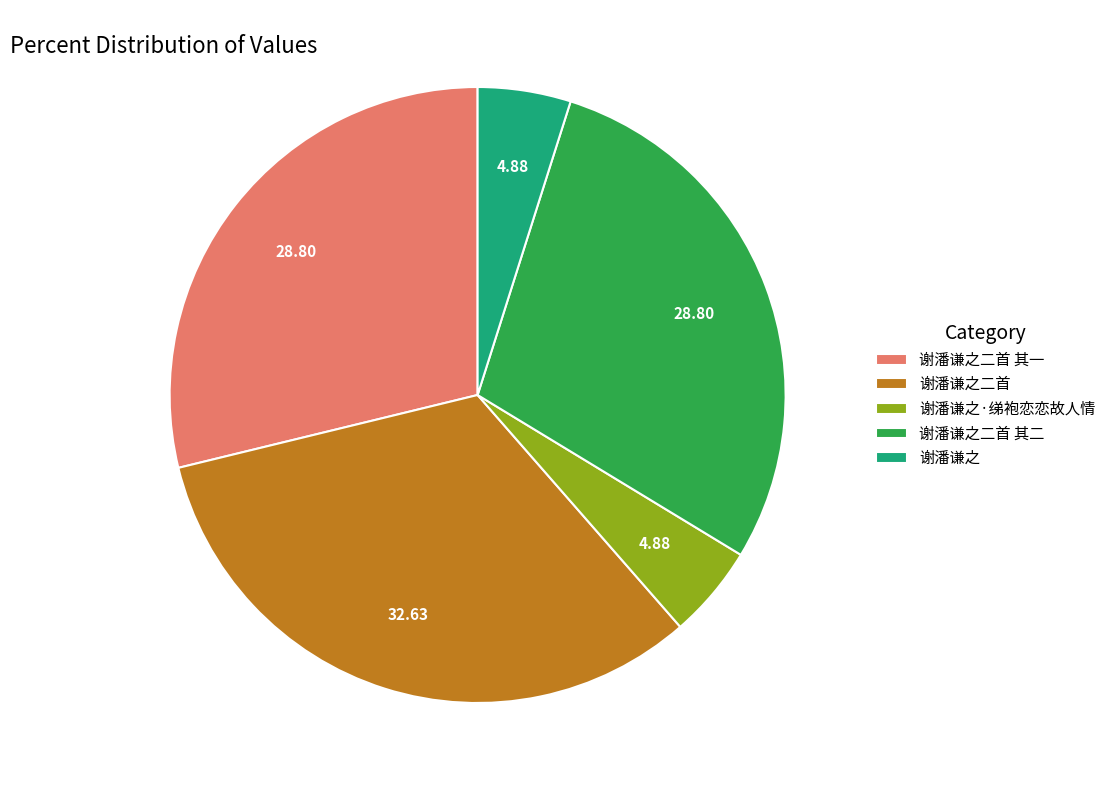

Do 谢潘谦之二首 其一 and 谢潘谦之二首 together represent more than half of the pie?

Yes